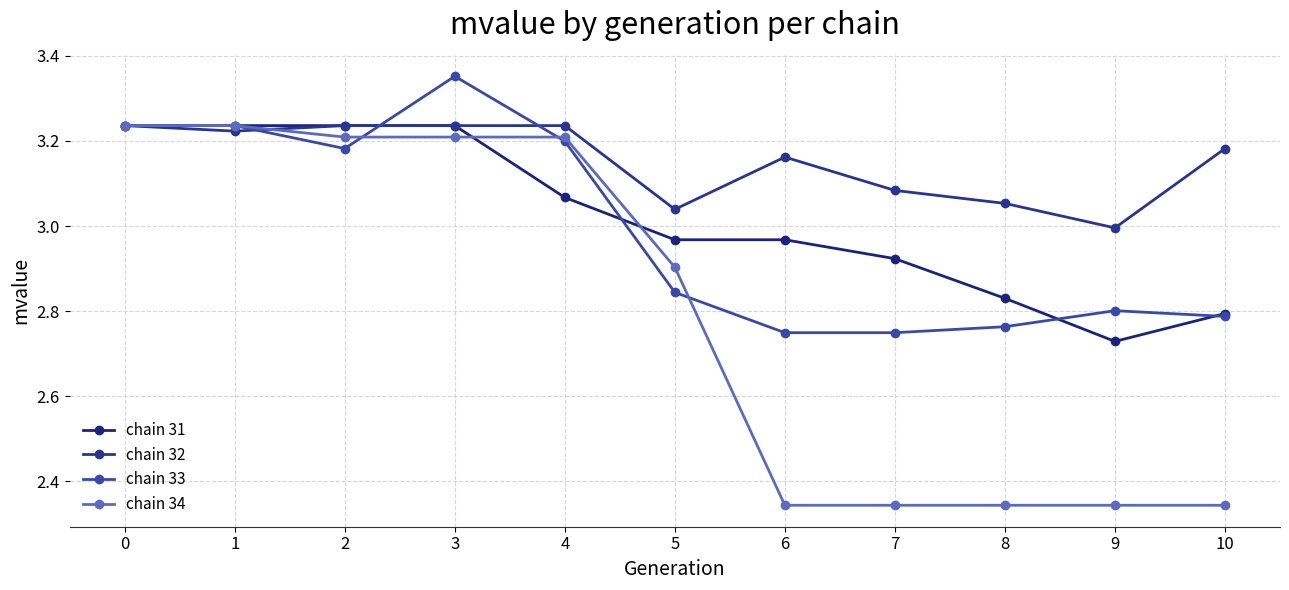

Which series changed the most between 0 and 7?

chain 34